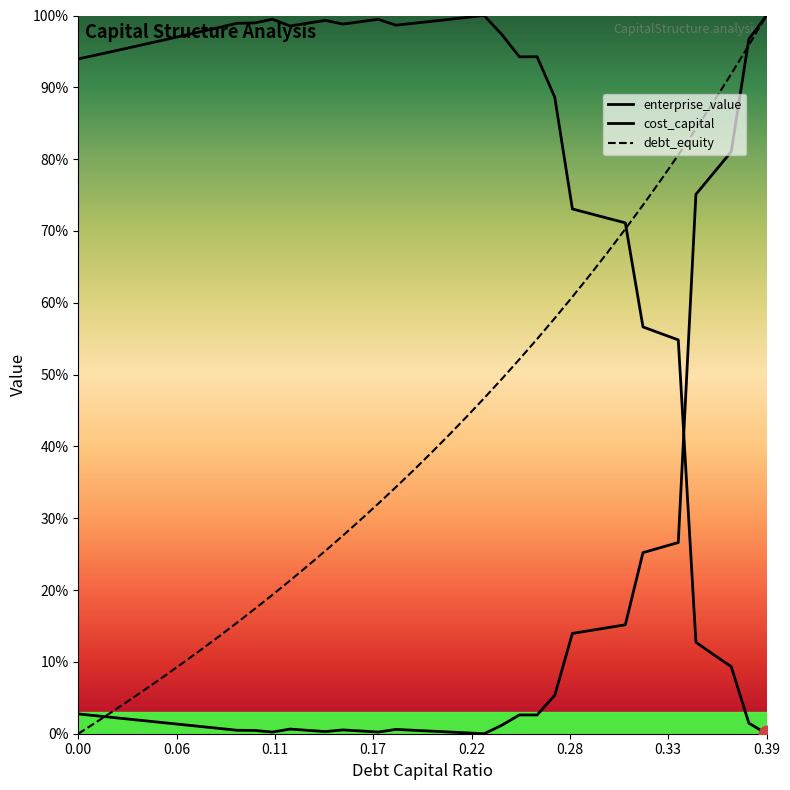

Is this an area chart (filled region under the line)?

Yes